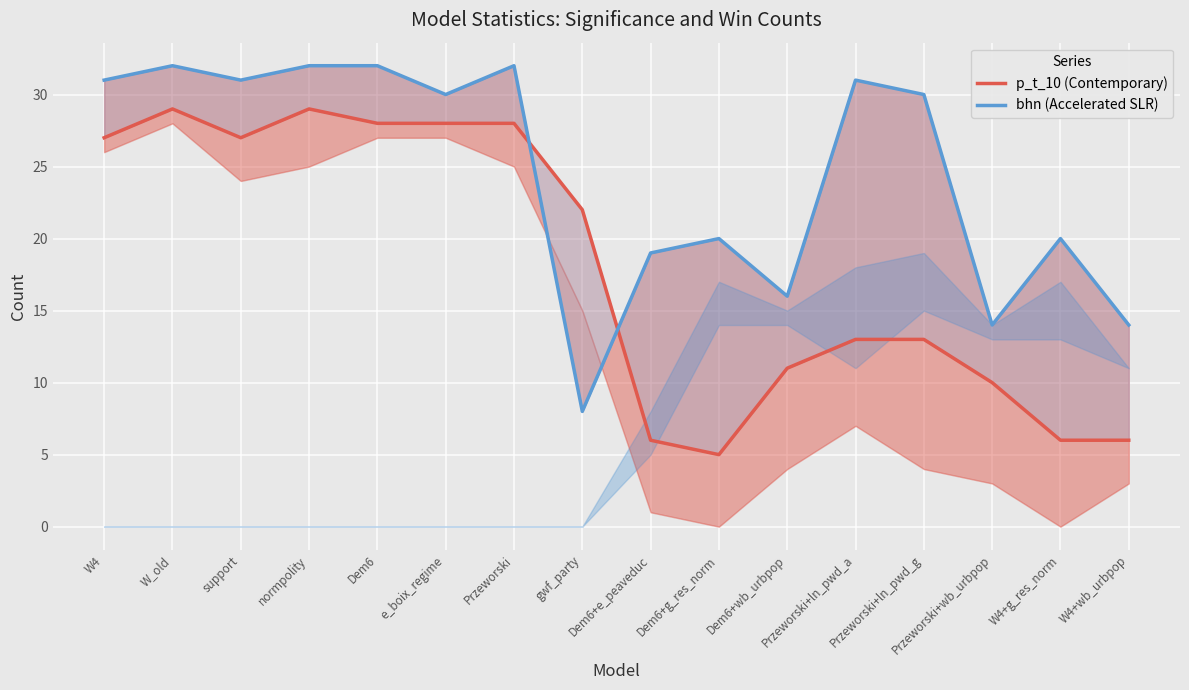

How many lines are shown in the chart?

2